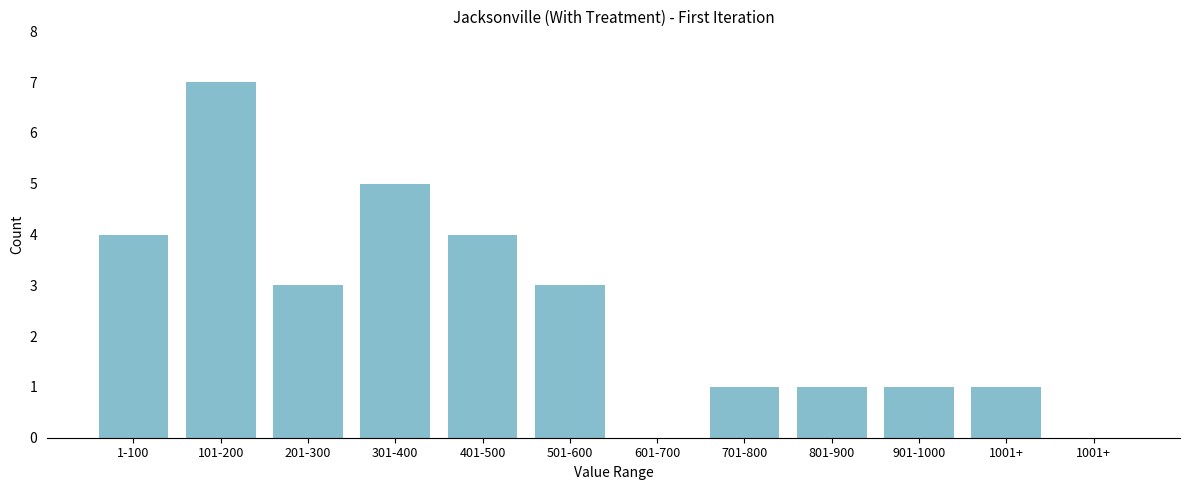

How many categories are shown in the chart?

12